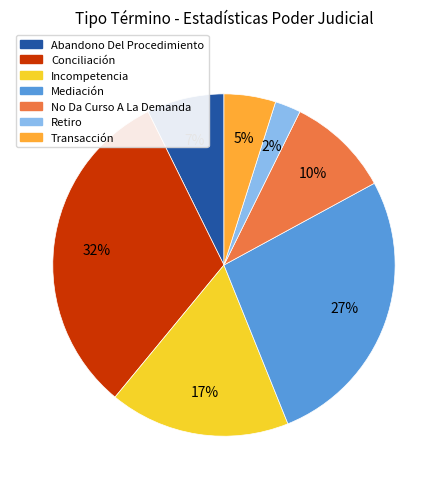

To the nearest percent, what percentage of the pie is Retiro?

2%